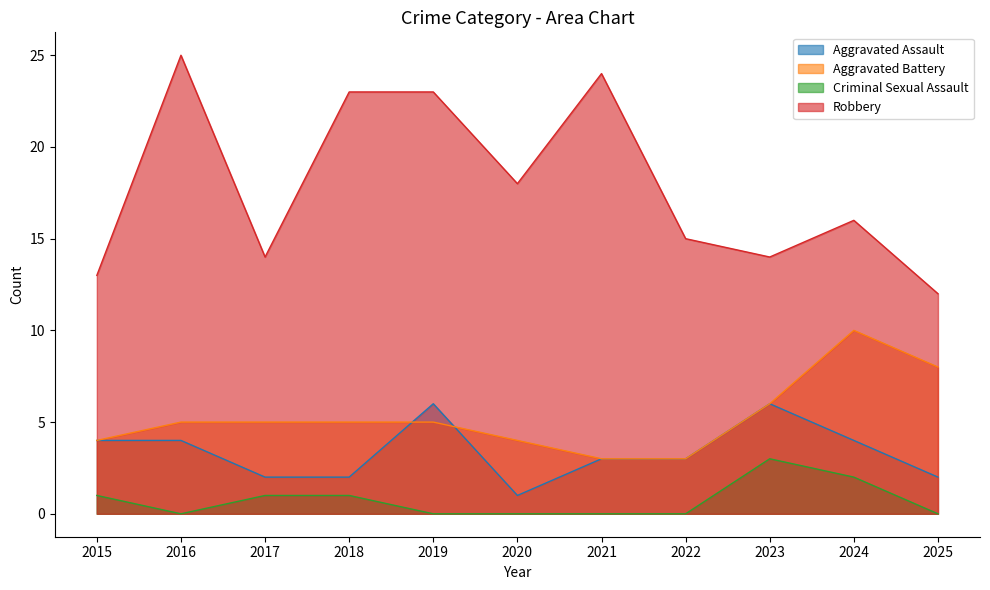

Between 2025 and 2024, which is larger?

2024